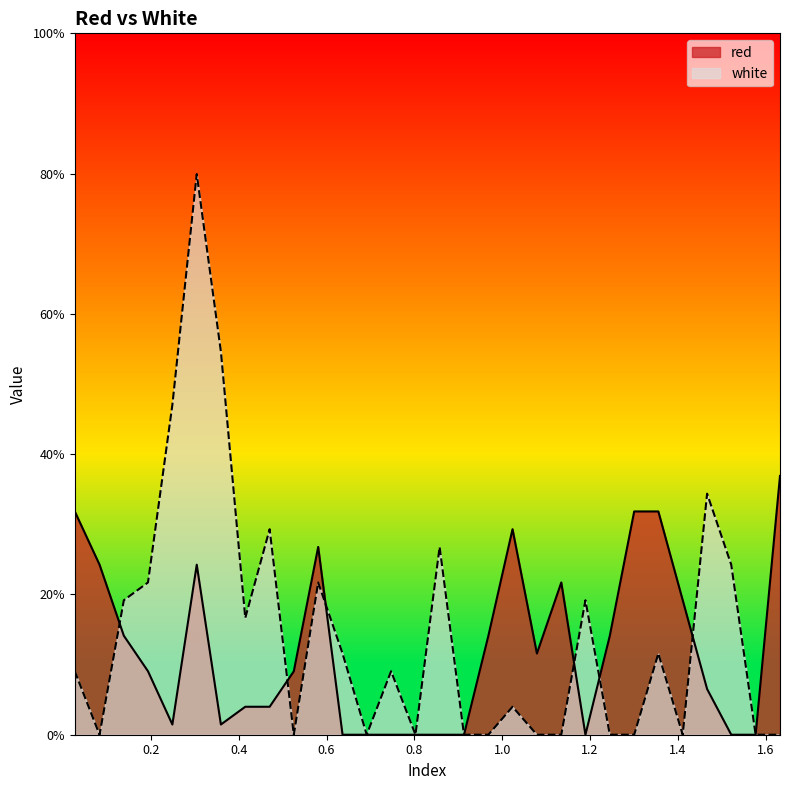

List the series in order of their overall mean, lowest first.

red, white